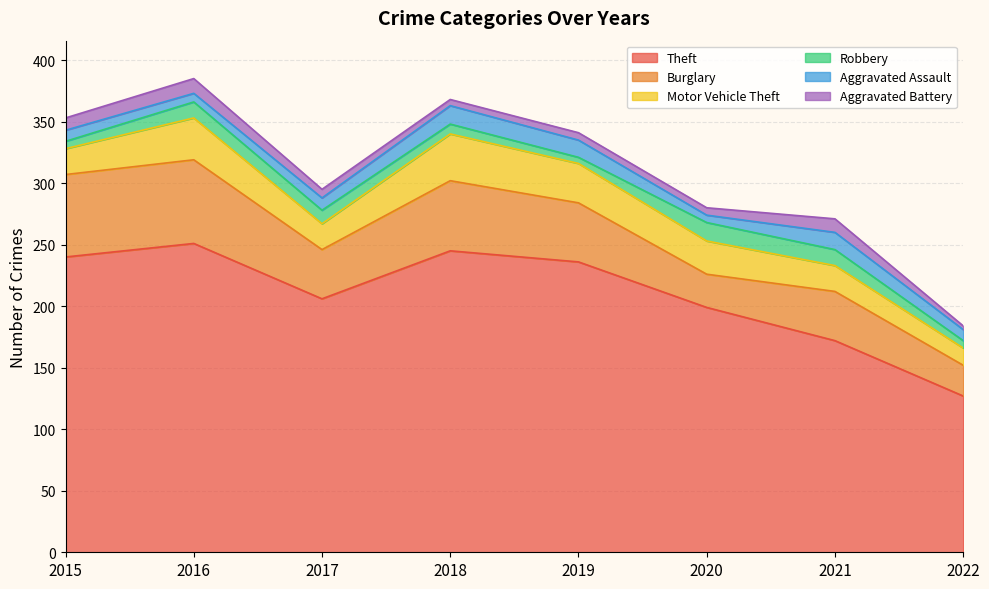

Does the chart display data point markers on the line(s)?

No